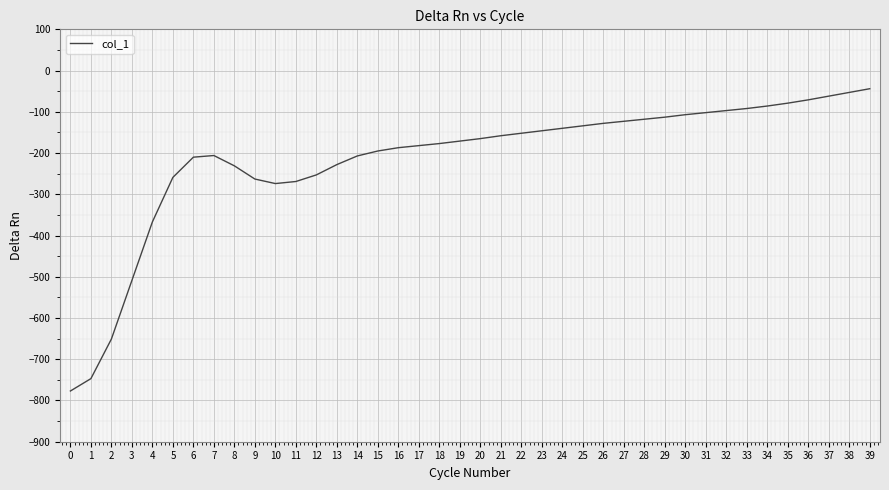

Which has a higher value, 26 or 10?

26